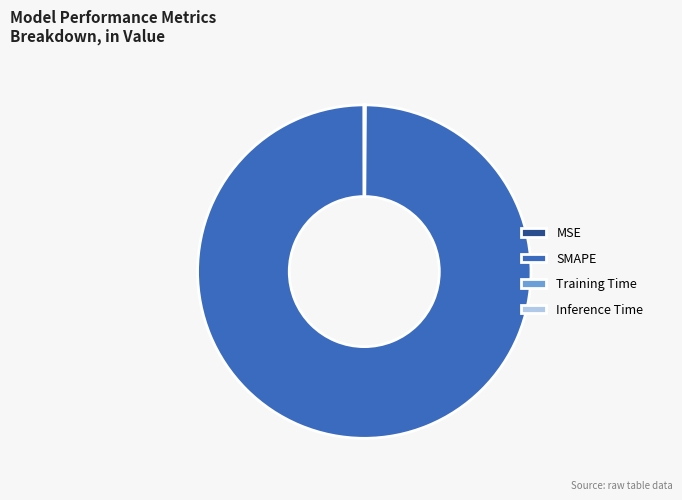

What is the majority slice?

SMAPE